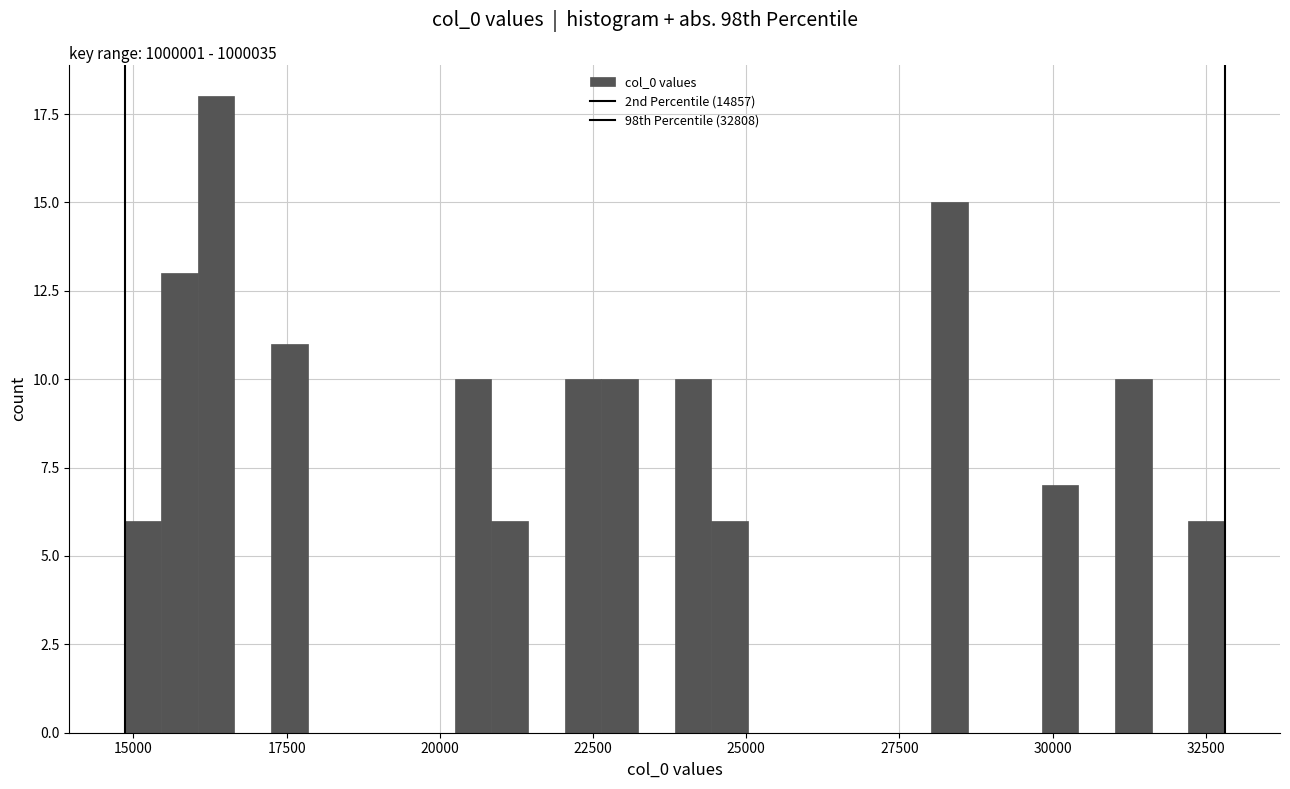

Read against the x-axis, roughly where is the centre of the tallest bar?

16500